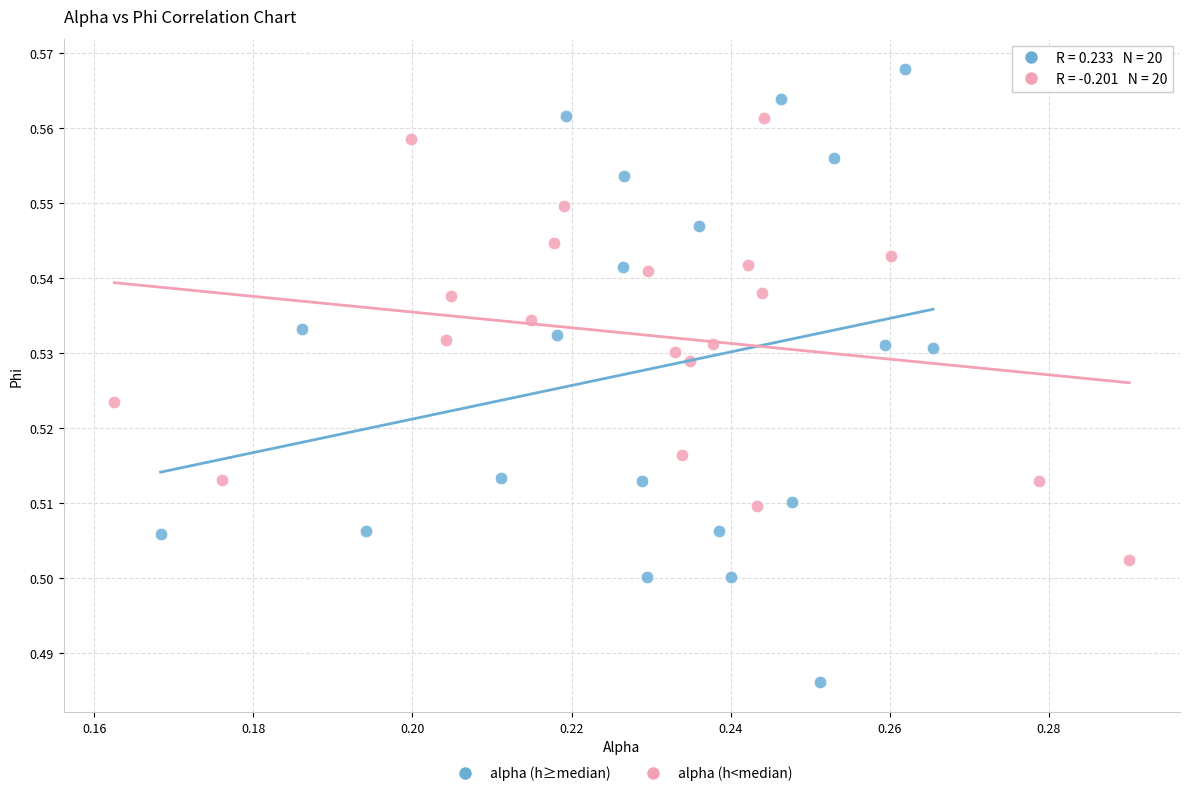

Which series contains the lowest Y value?

alpha (h≥median)